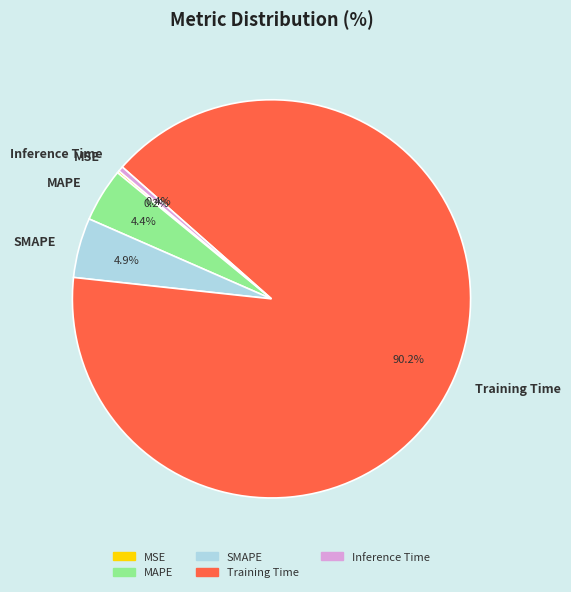

To the nearest percent, what is the difference between the Training Time and Inference Time slice percentages?

90%